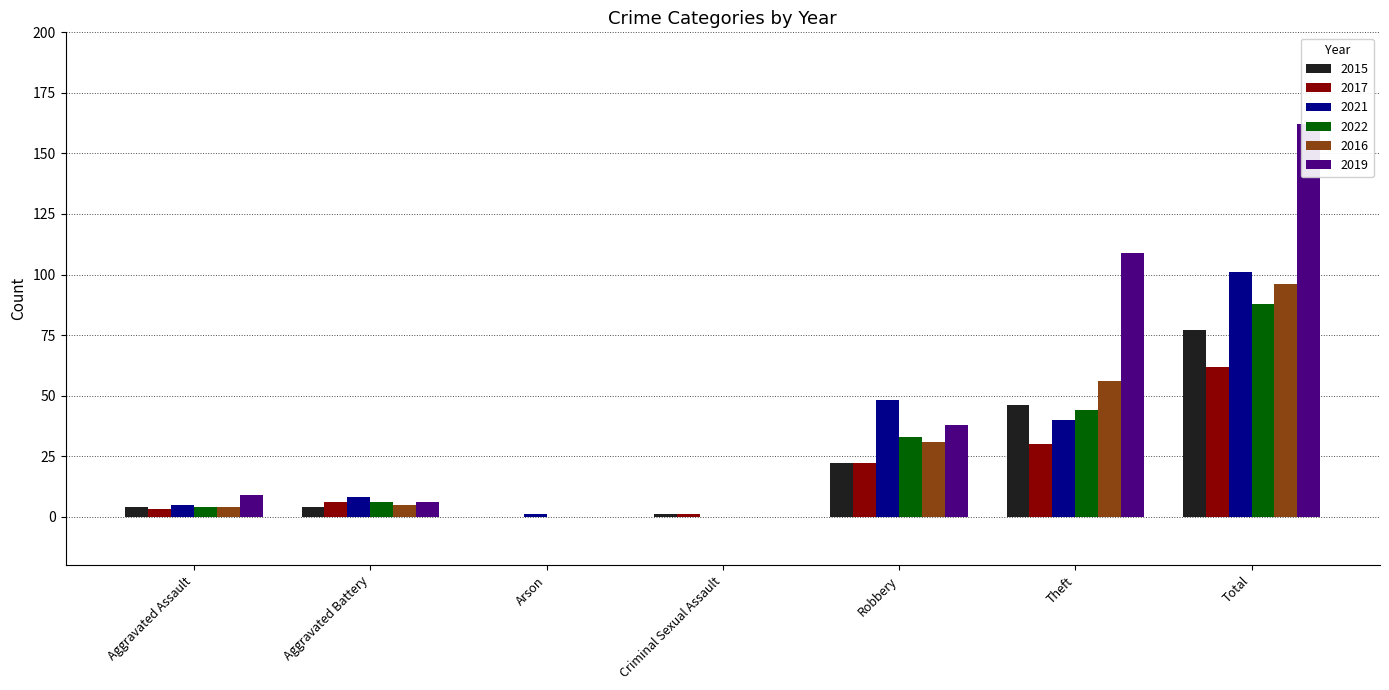

Which series has the largest total across all categories?

2019